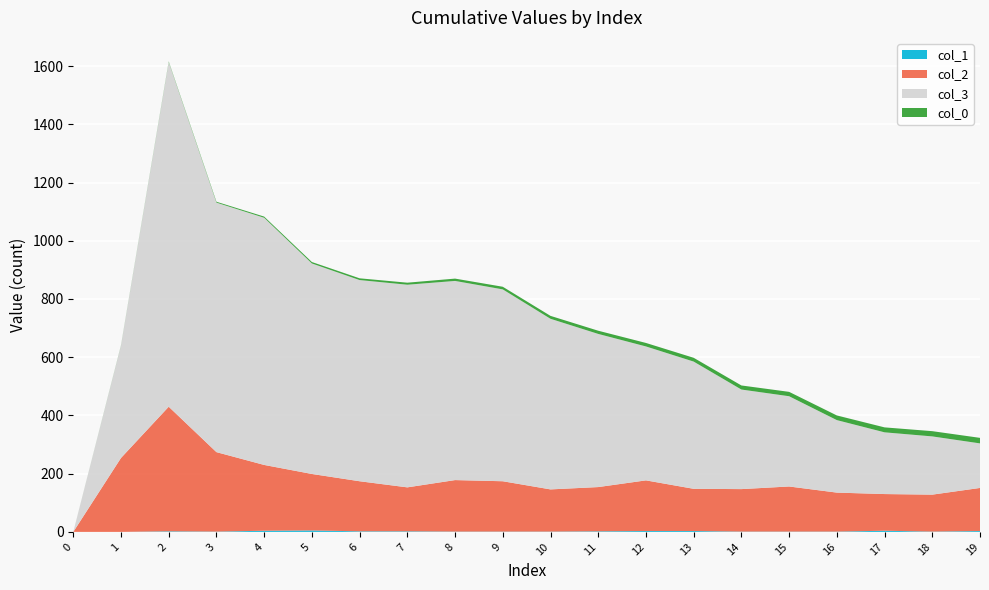

Reading right to left, what are all the values shown in this chart?

col_1: 3	1	4	1	1	1	3	3	2	1	1	1	2	2	5	4	1	2	0	0
col_2: 148	127	126	134	155	146	145	174	152	145	173	177	151	172	194	226	273	428	254	0
col_3: 153	200	212	249	310	342	437	460	526	586	659	684	696	691	723	849	857	1184	386	0
col_0: 19	18	17	16	15	14	13	12	11	10	9	8	7	6	5	4	3	2	1	0